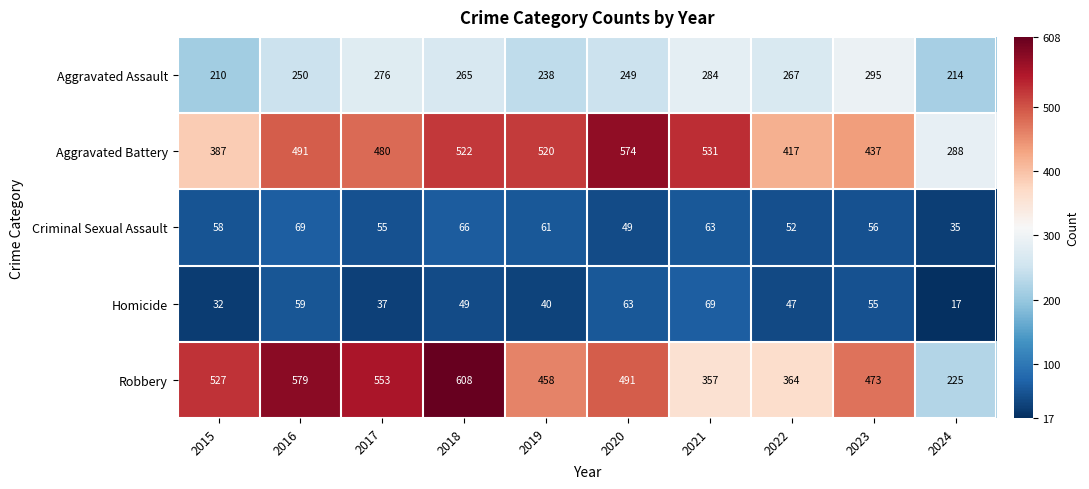

At which label is Criminal Sexual Assault closest to 52?

2022